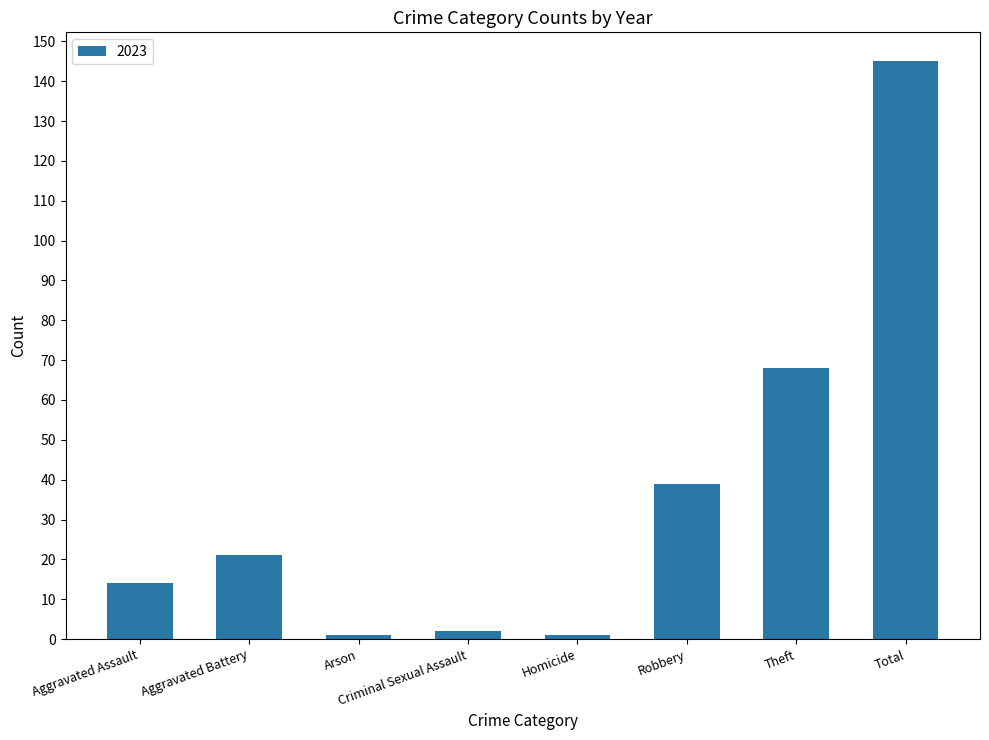

Which label corresponds to the largest value in the chart?

Total